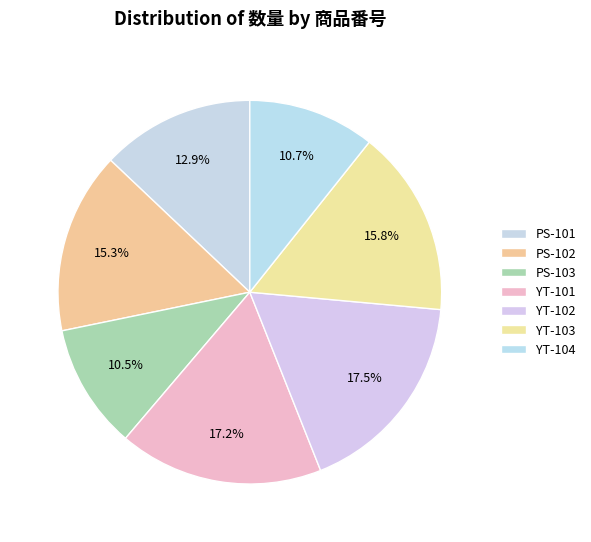

What percentage is the PS-103 slice, to the nearest percent?

11%